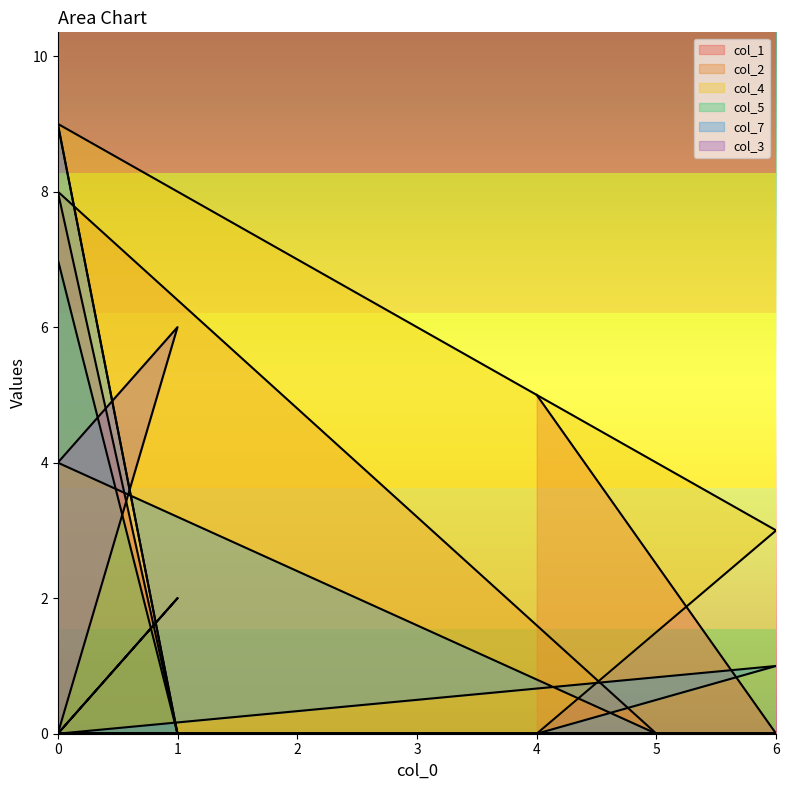

Rank the series at 0 from lowest to highest value.

col_1, col_2, col_5, col_7, col_3, col_4